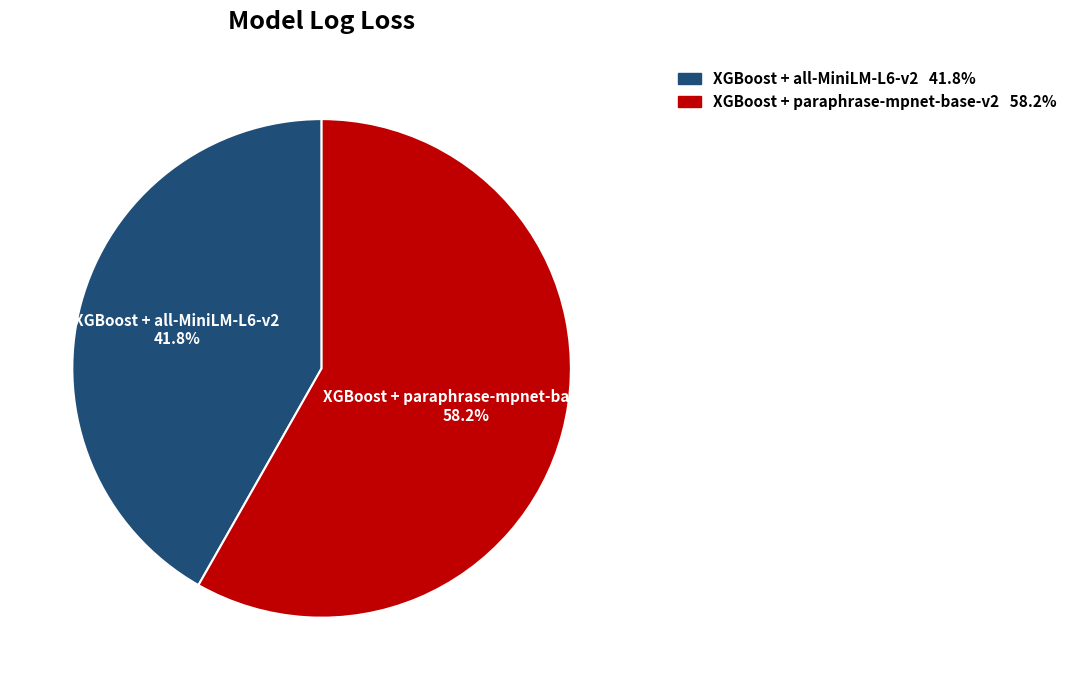

Which has a higher value, XGBoost + all-MiniLM-L6-v2 or XGBoost + paraphrase-mpnet-base-v2?

XGBoost + paraphrase-mpnet-base-v2